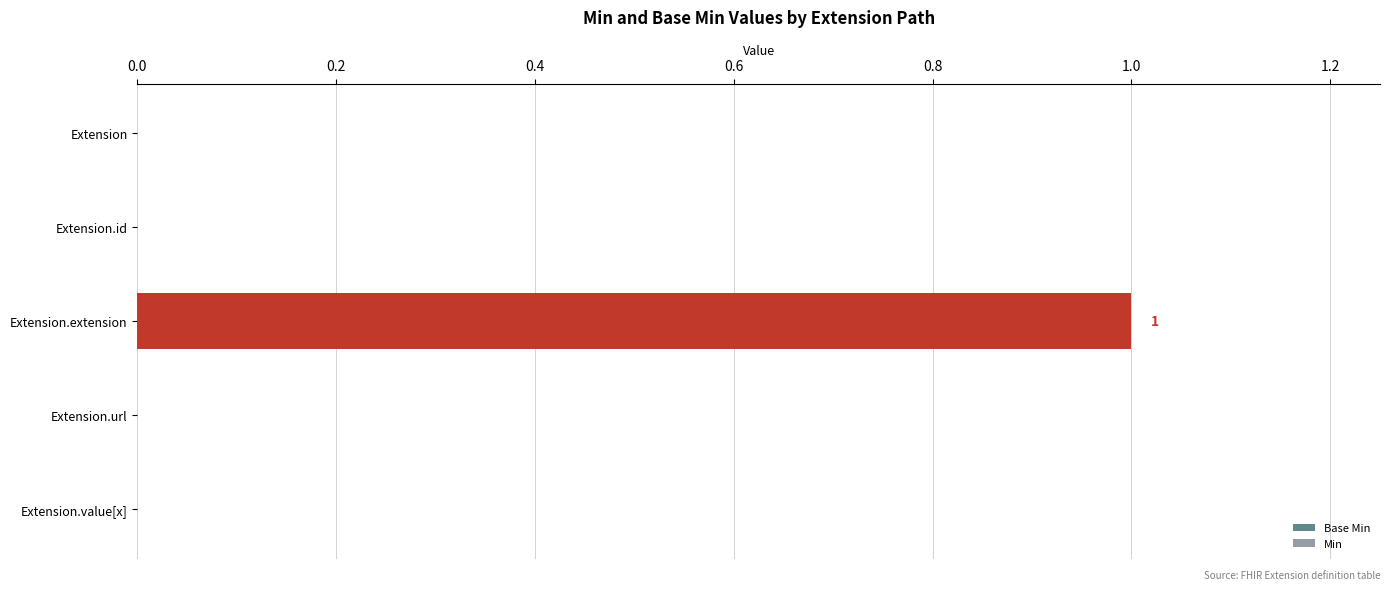

What is the change in value from Extension to Extension.extension?

+1